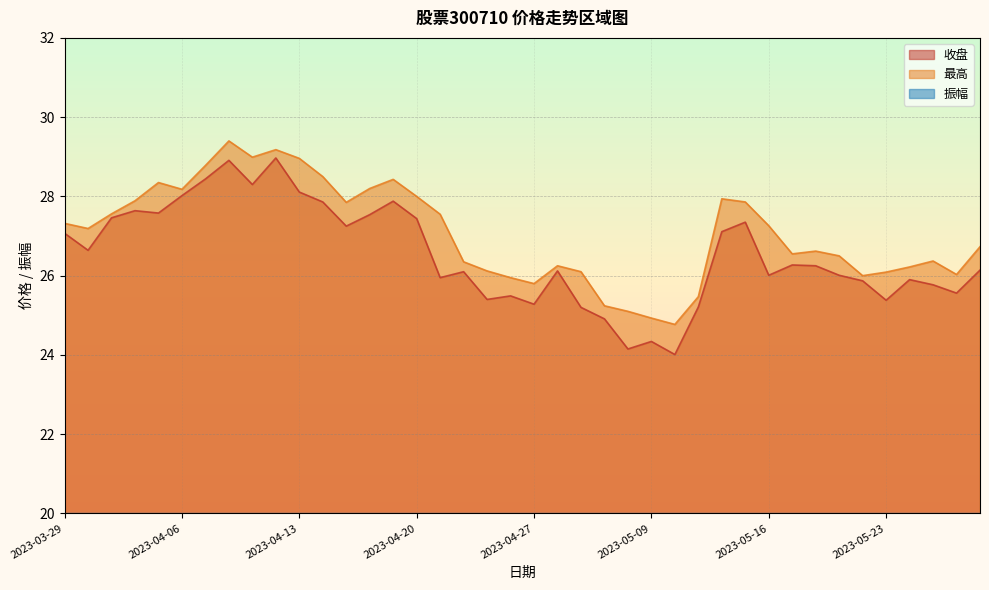

True or false: 收盘 has more than 1 interior local peaks.

True